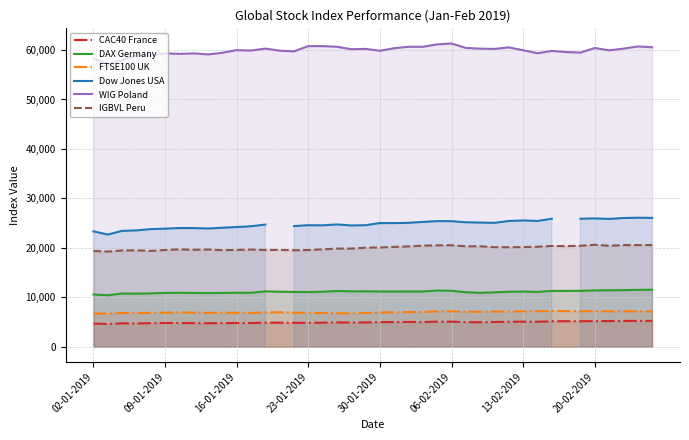

Rank the series by their maximum value, from lowest to highest.

CAC40 France, FTSE100 UK, DAX Germany, IGBVL Peru, Dow Jones USA, WIG Poland